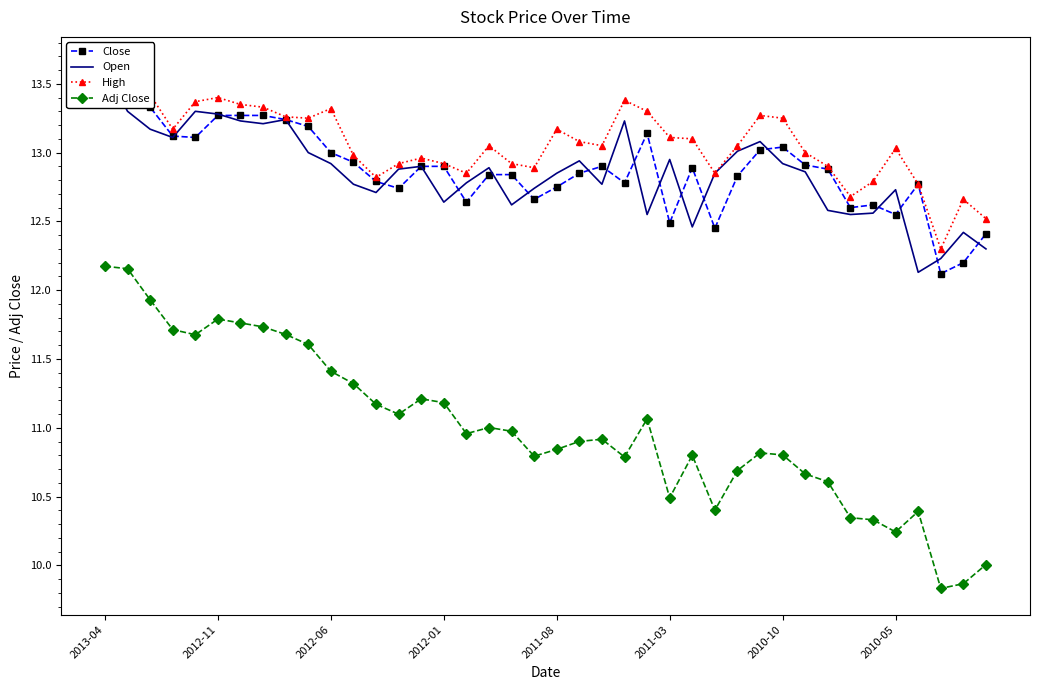

What is the value of the Close point at the 37th from the left?

12.8